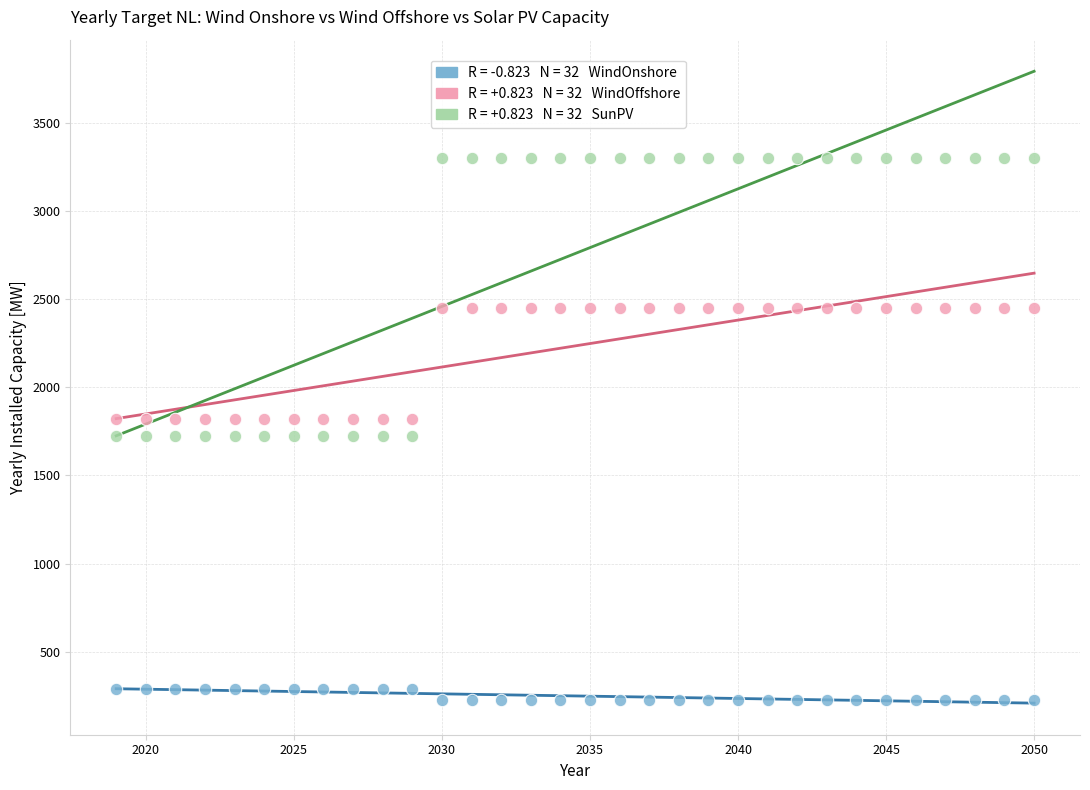

Across all data points, what is the range of Y values (max minus min)?

3070.4